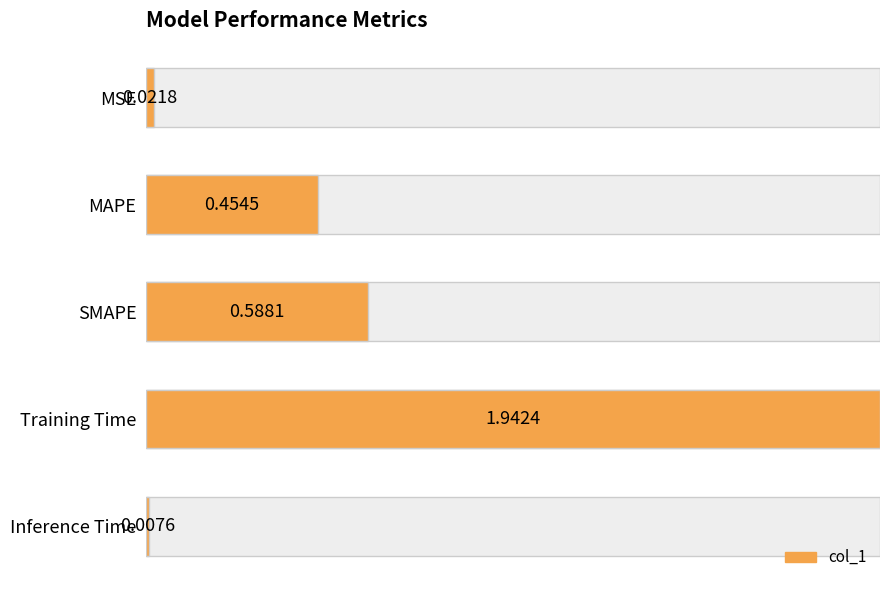

Count the number of categories in the chart.

5